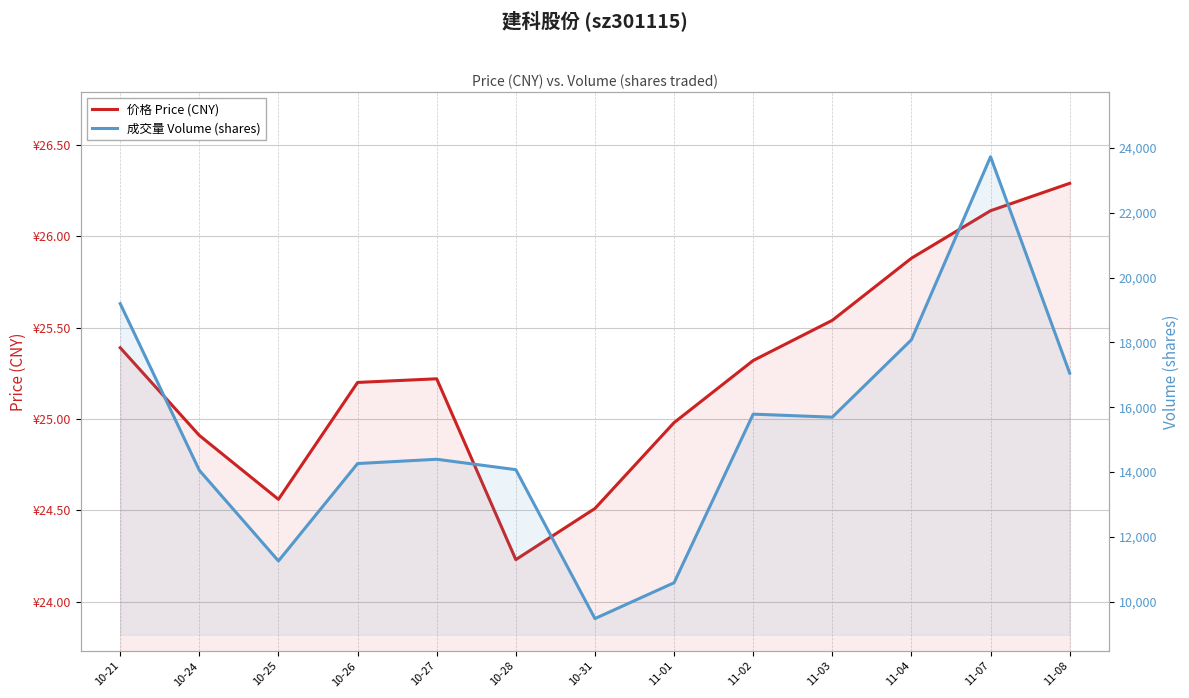

What is the difference between the 成交量 Volume (shares) values at 10-28 and 11-04?

4010.0